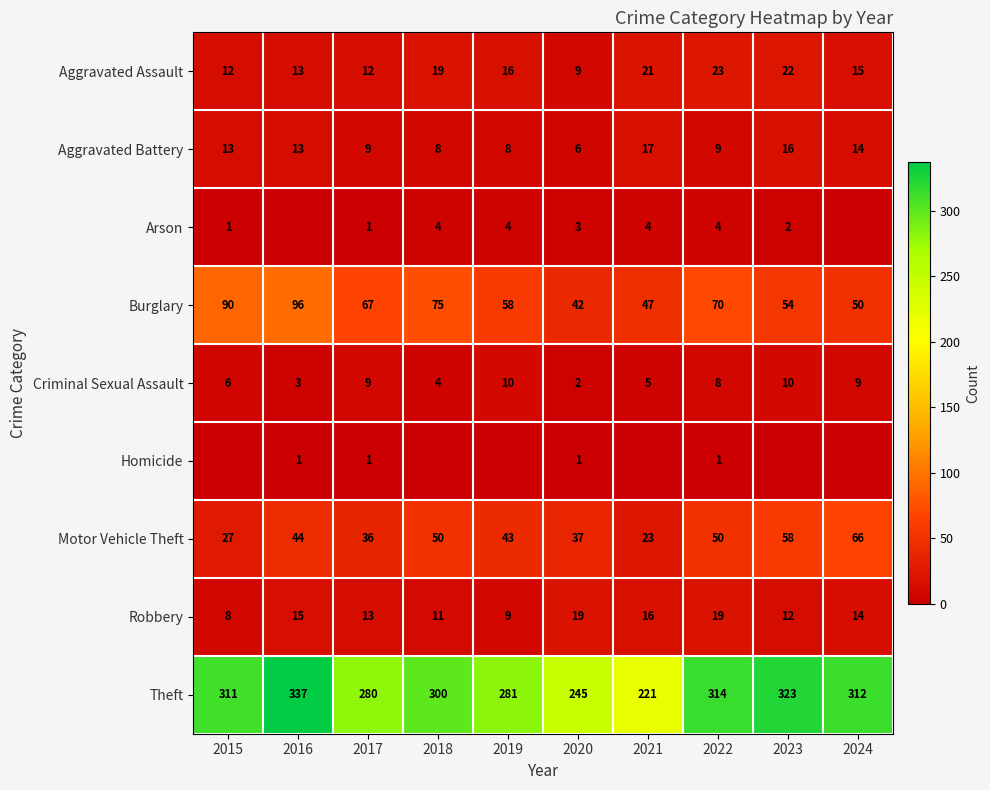

At which category is the sum across all series the highest?

2016